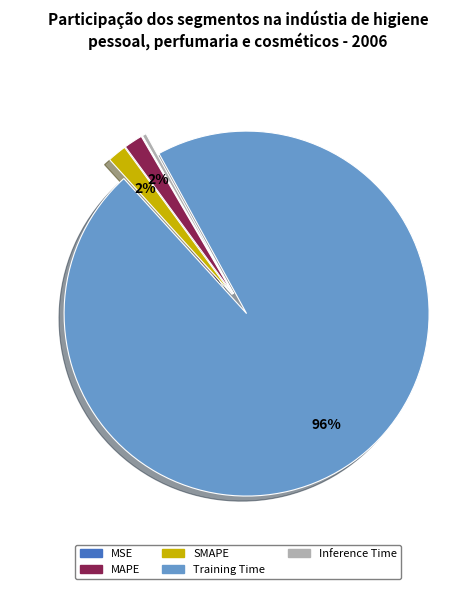

What percentage is the MAPE slice, to the nearest percent?

2%